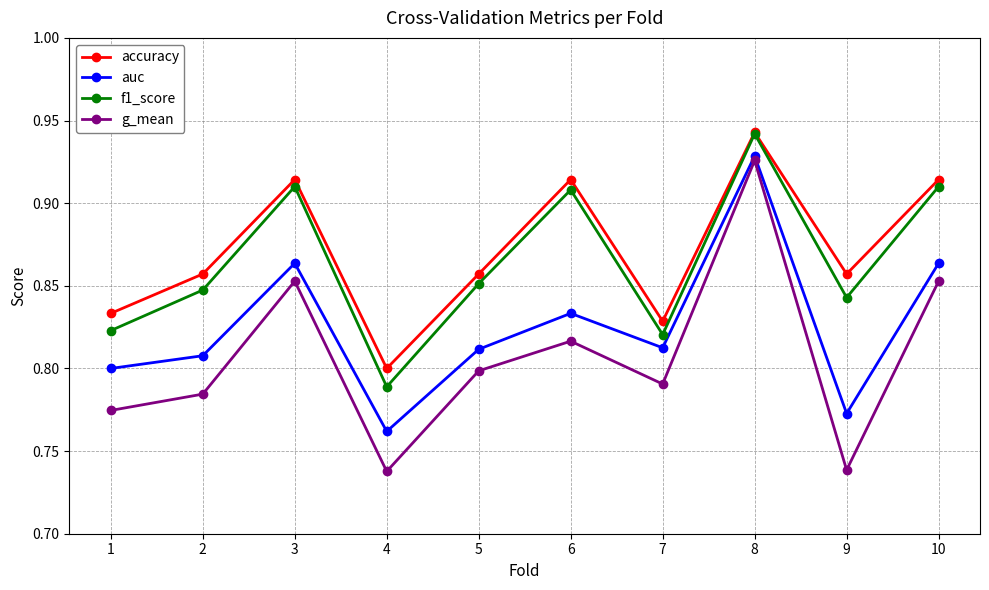

True or false: auc and g_mean cross at least once.

False